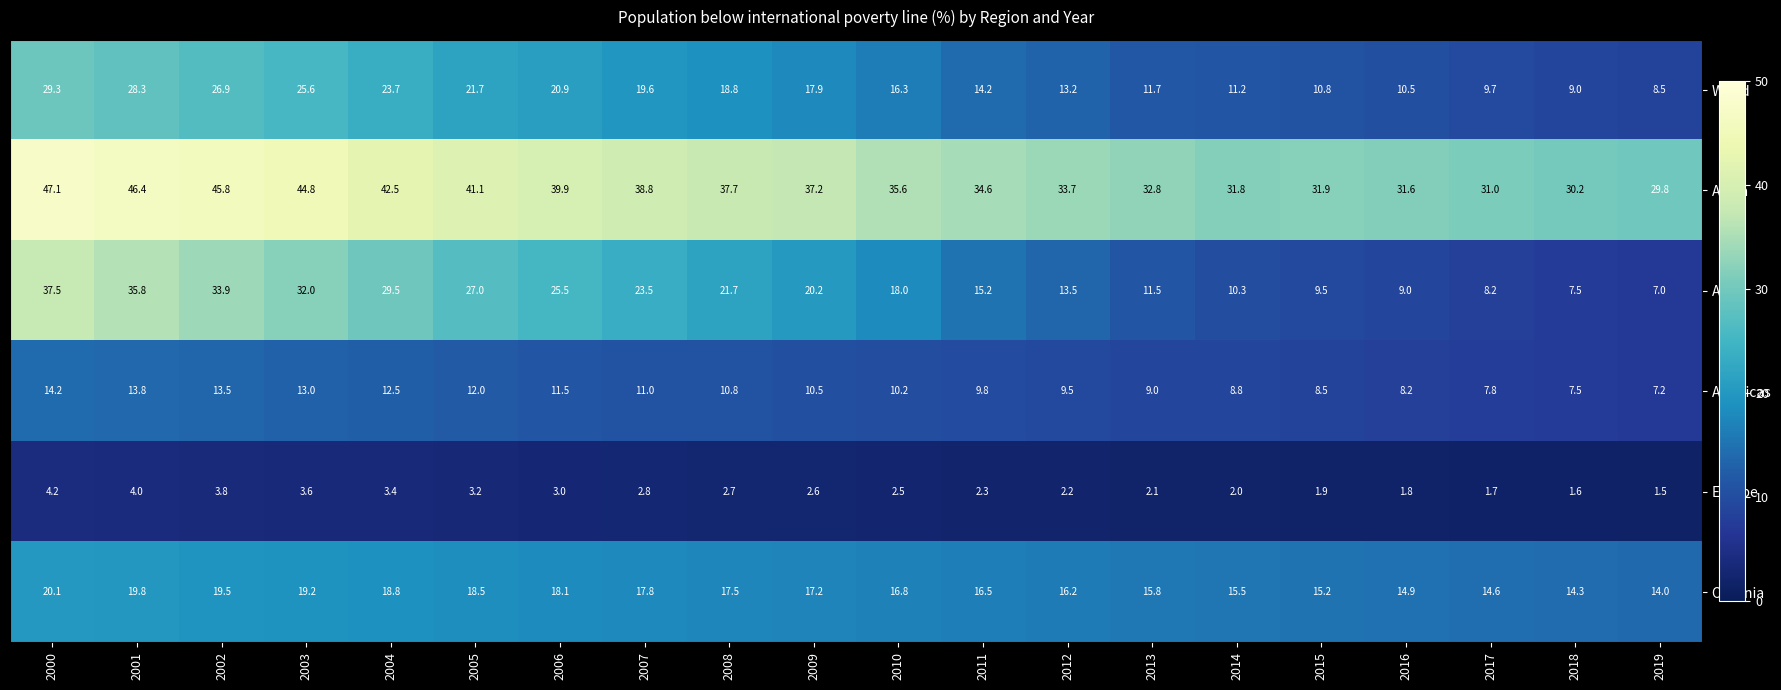

At which label does Europe first exceed 2?

2000